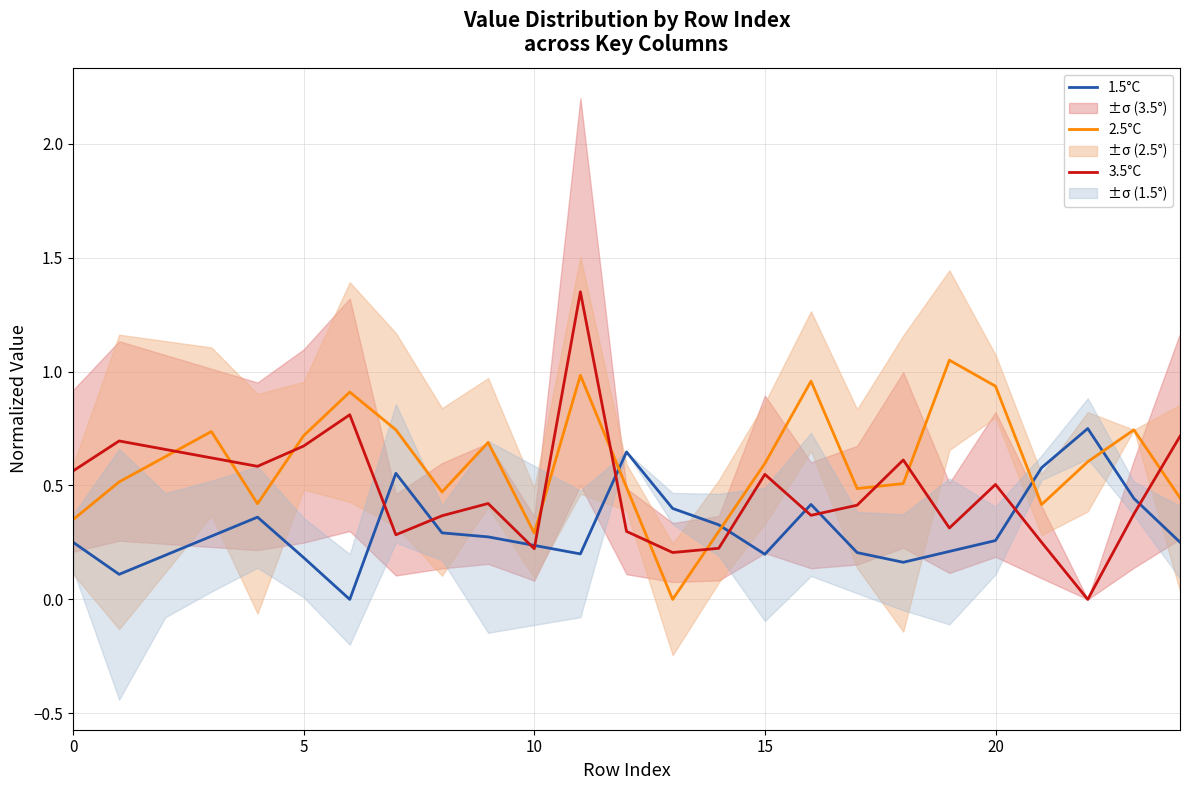

Is it true that 2.5°C equals 0.7 at 5?

True